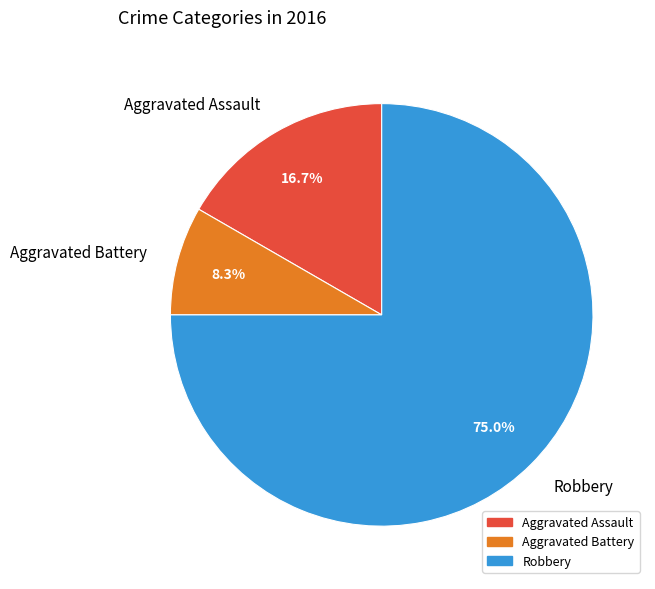

Is there any slice that represents more than half of the pie?

Yes